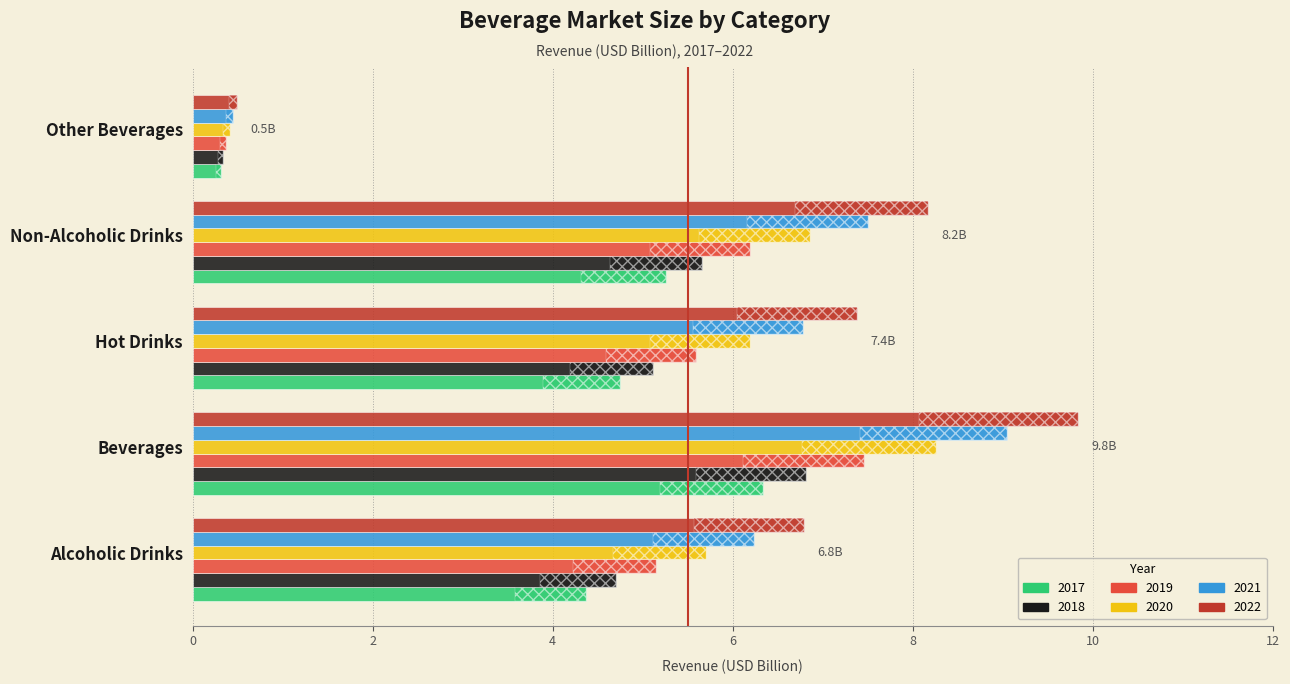

What is the lowest value of the 2020 series?

0.4